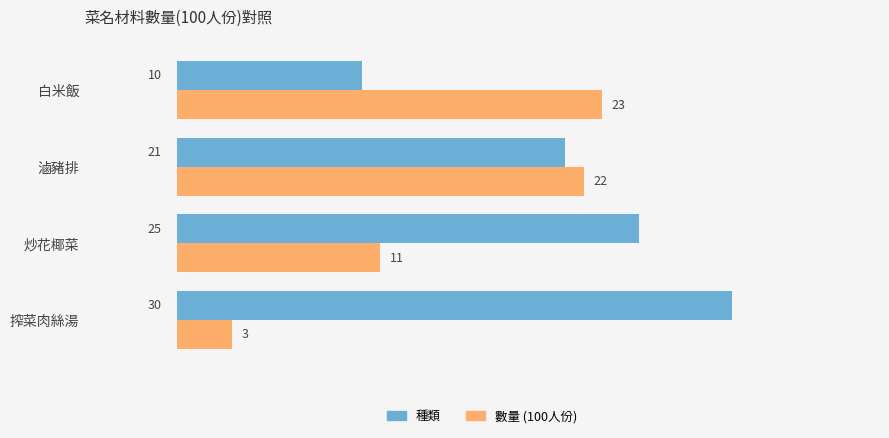

What is the lowest value of the 數量 (100人份) series?

3